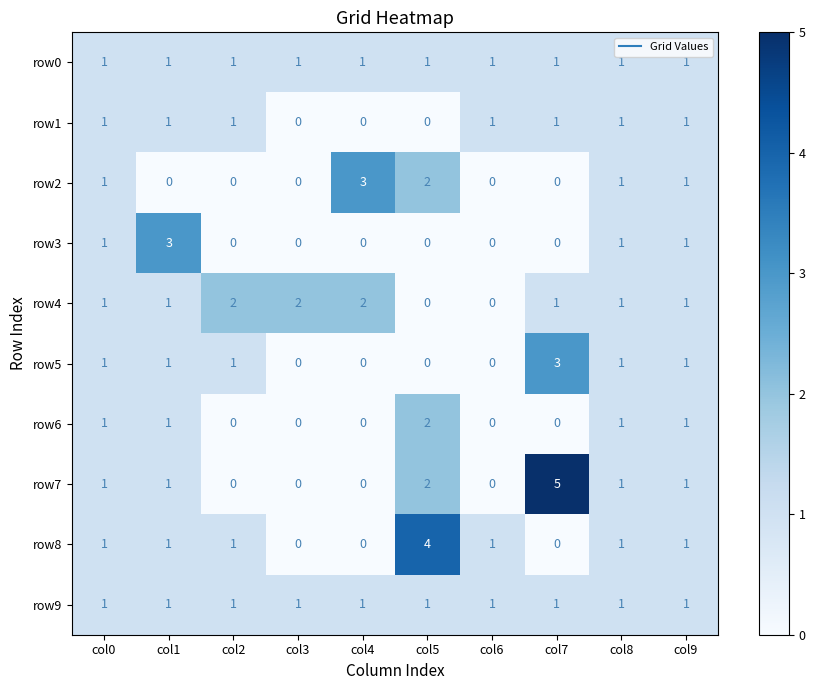

Is the value of row2 at col9 greater than the value of row6 at col4?

Yes